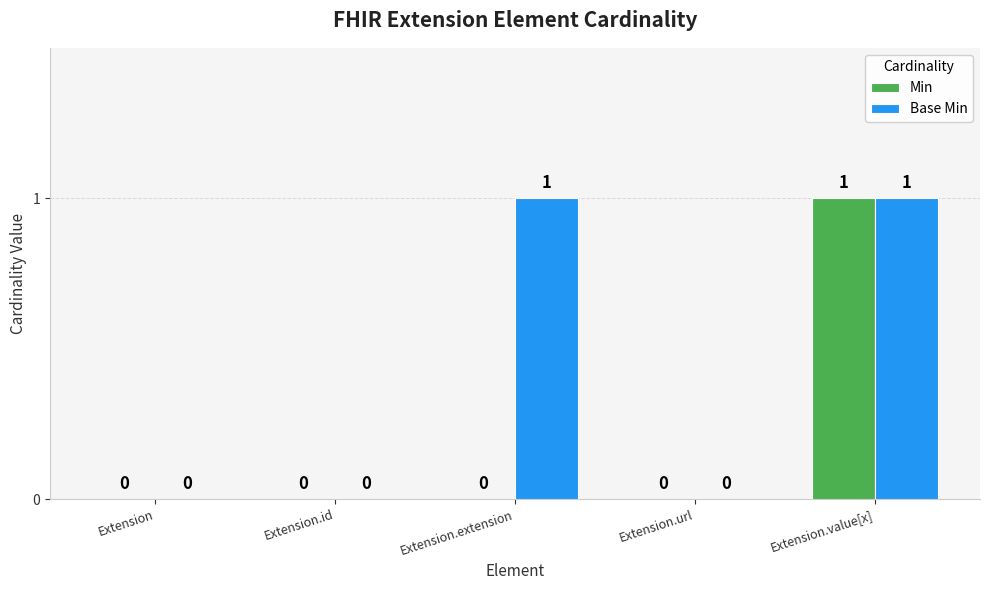

What is the spread (max minus min) of values at Extension.extension?

1